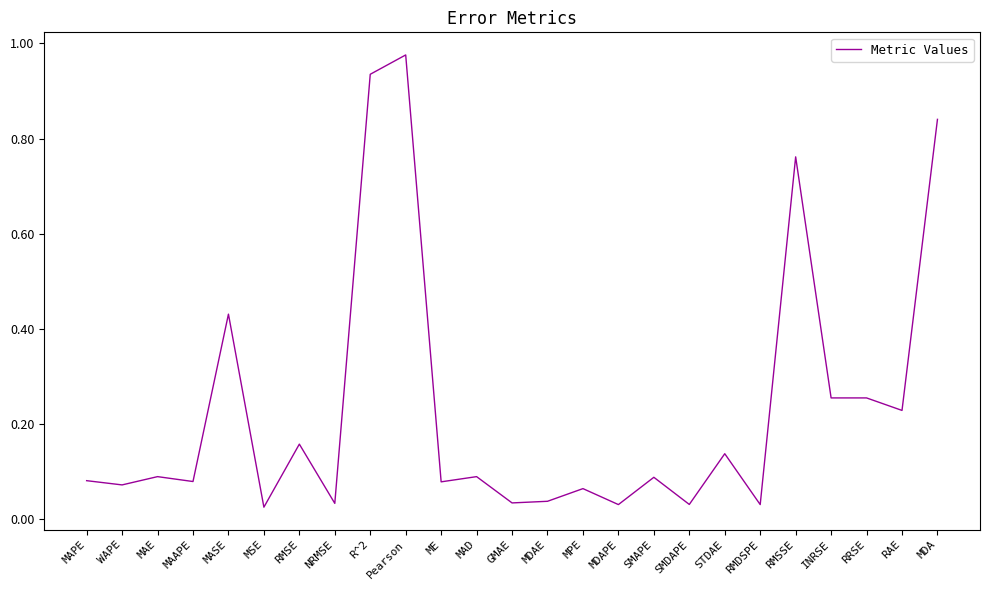

At which category does the chart reach its peak across all series?

Pearson